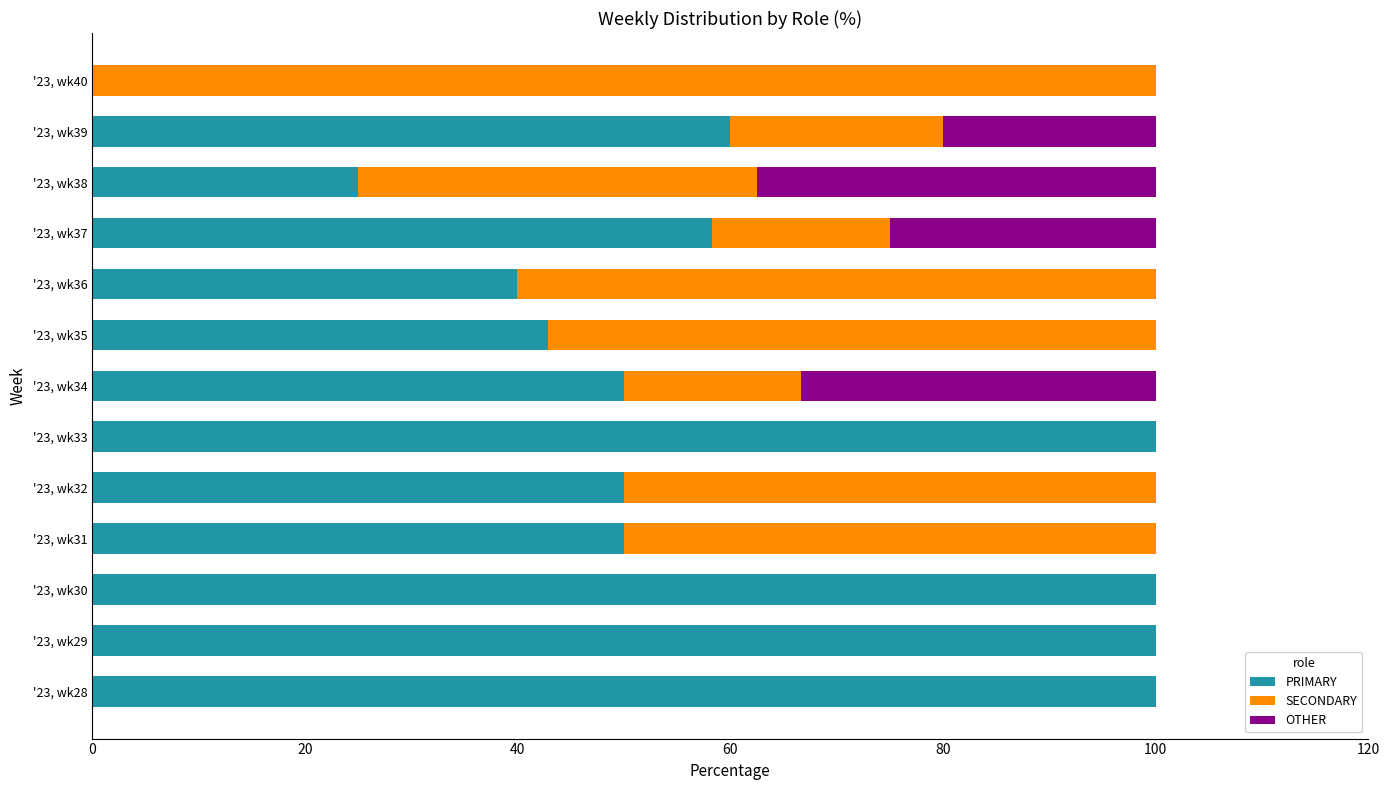

The value of PRIMARY at '23, wk35 is 18.4. True or false?

False